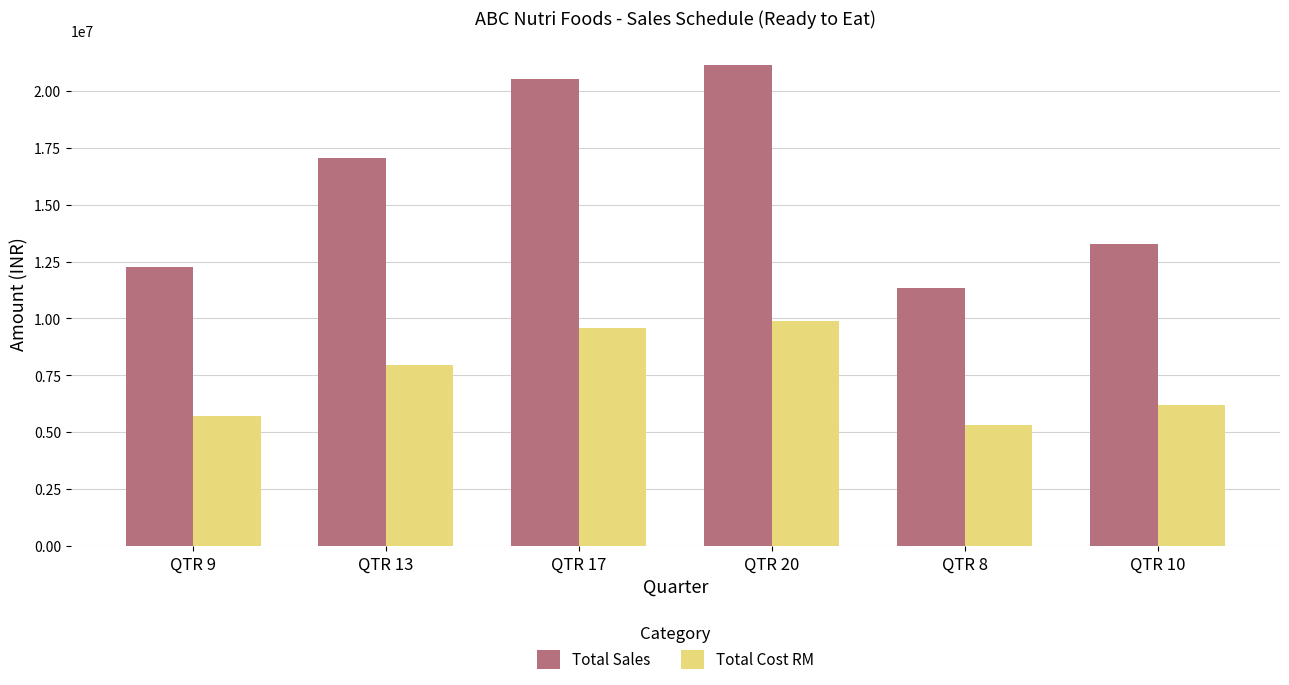

Reading left to right, list all the values displayed in this chart.

Total Sales: 12268394.5	17038744.7	20527112.8	21142926.2	11359624.5	13249866.0
Total Cost RM: 5731951.5	7960720.4	9590530.8	9878246.7	5307362.5	6190507.6